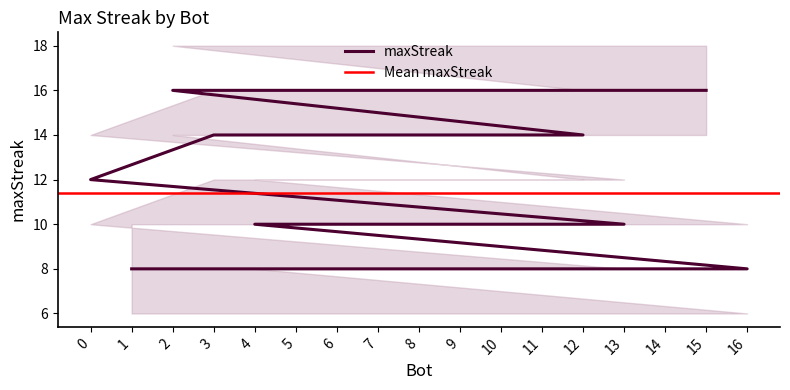

What is the maximum value shown in the chart?

16